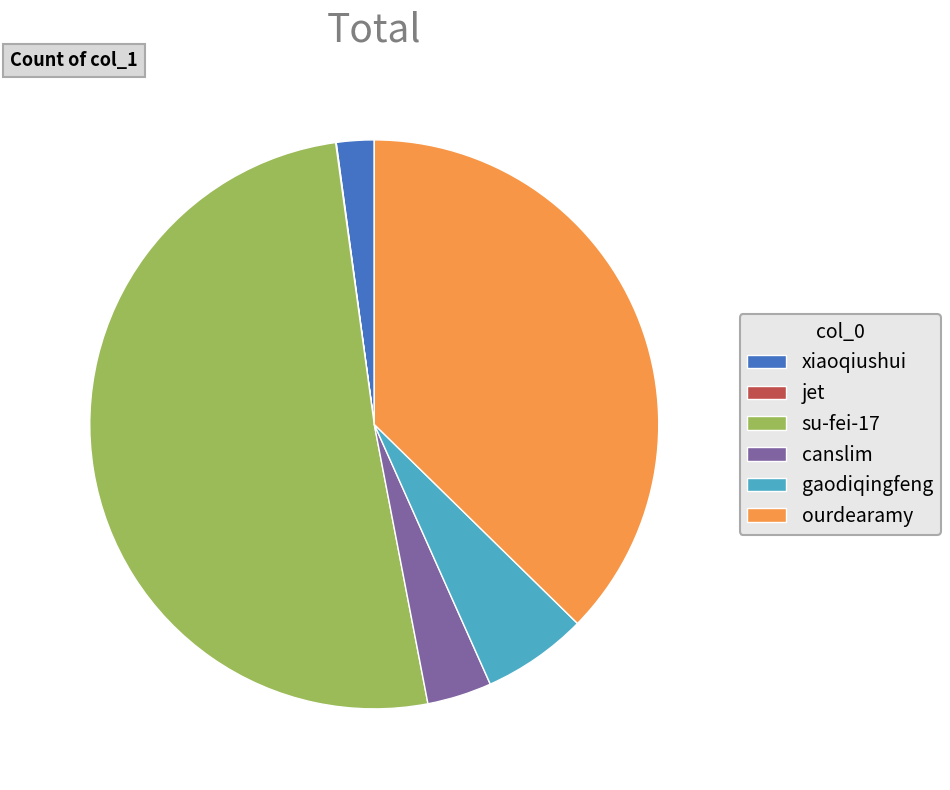

Between ourdearamy and su-fei-17, which is larger?

su-fei-17